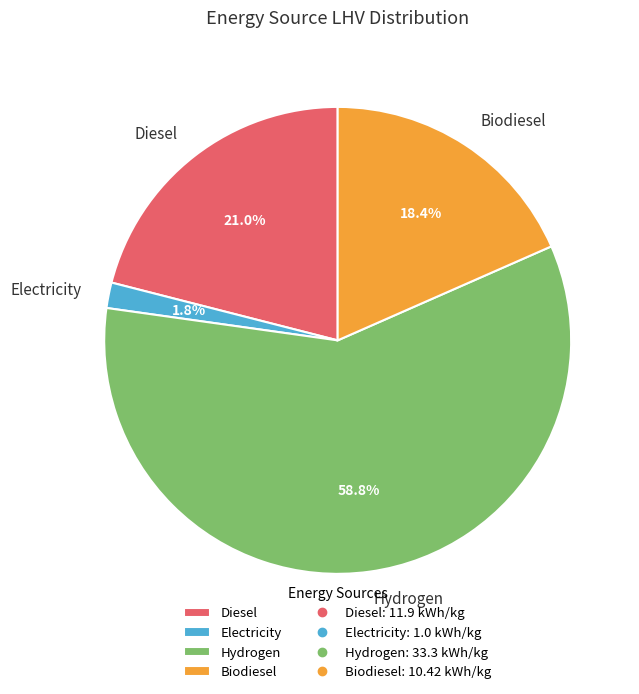

Between Hydrogen and Biodiesel, which is larger?

Hydrogen